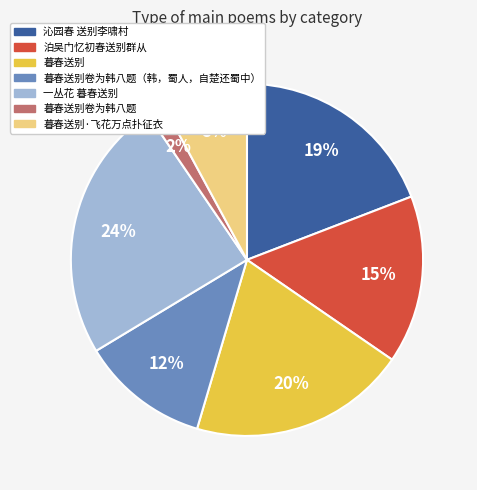

Does 泊吴门忆初春送别群从 account for over 50% of the chart?

No